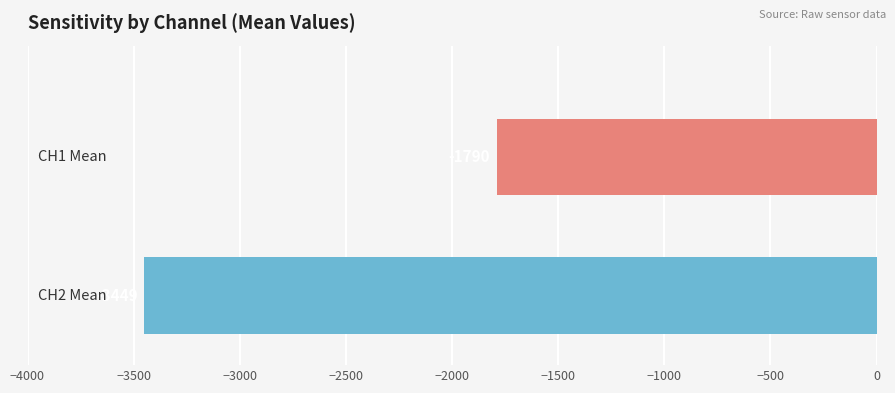

What is the sum of all values?

-5239